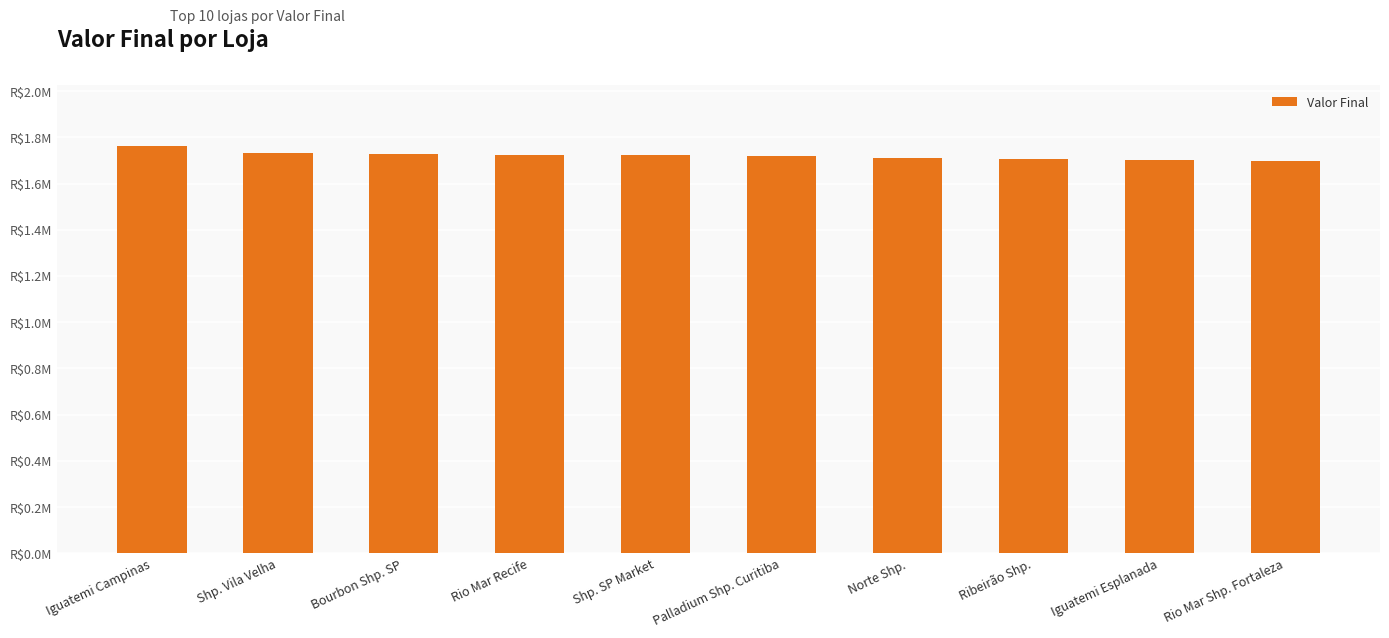

What is the difference between the second highest and second lowest values?

31486